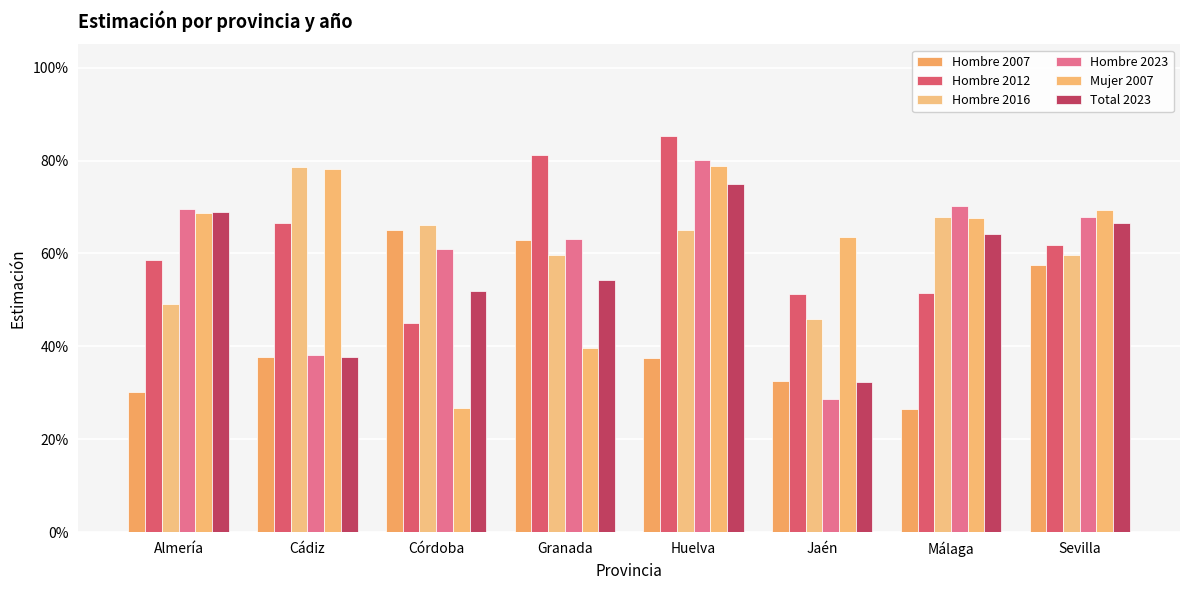

What is the label of the 1st bar from the left?

Almería